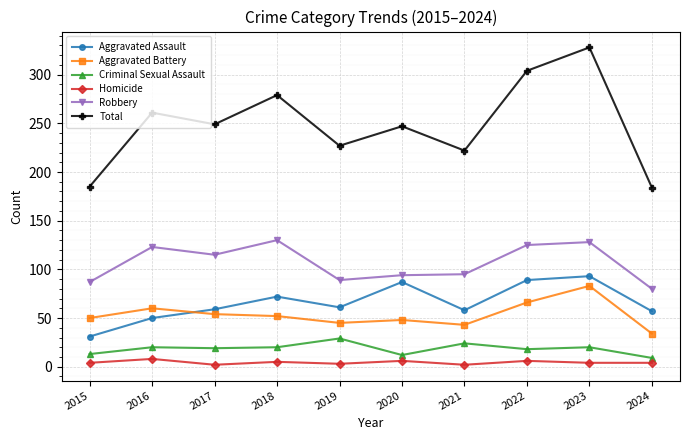

Is this an area chart (filled region under the line)?

No